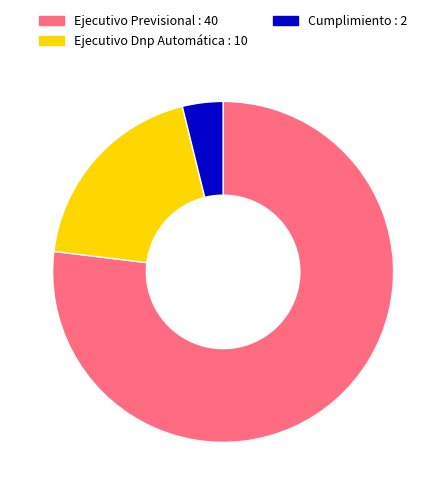

Count the number of slices in the pie.

3